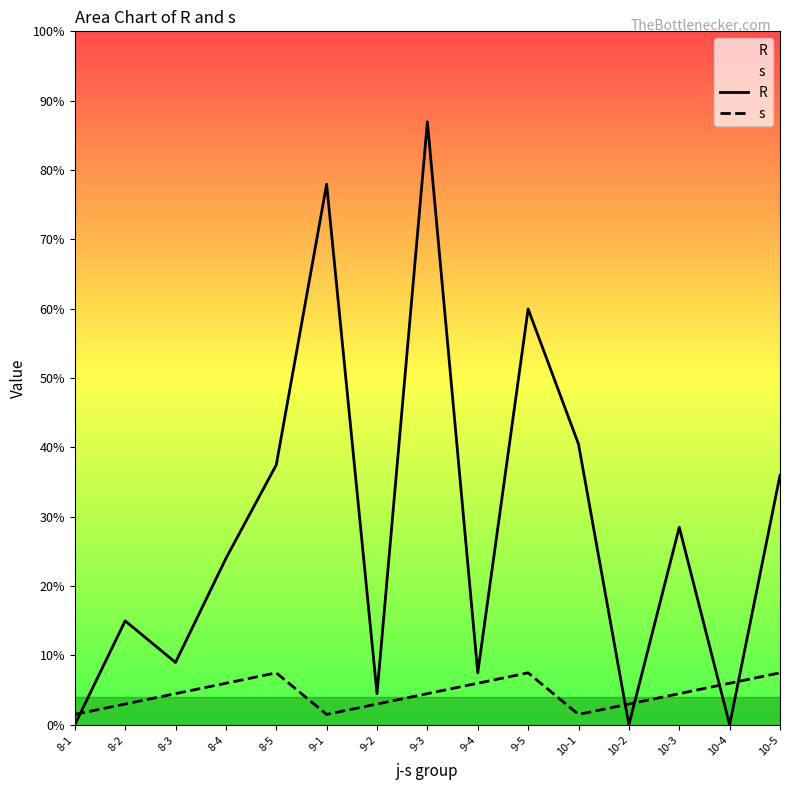

Which series ends up on top after the final intersection of R and s?

R